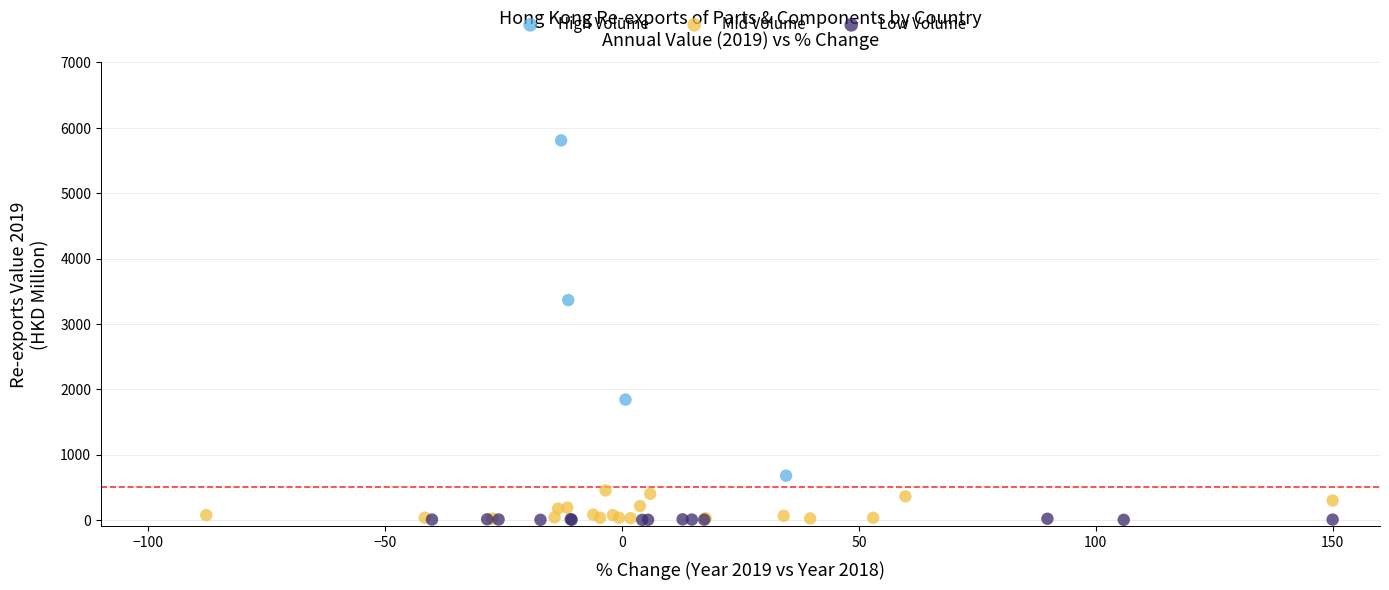

Which series contains the highest Y value?

High Volume